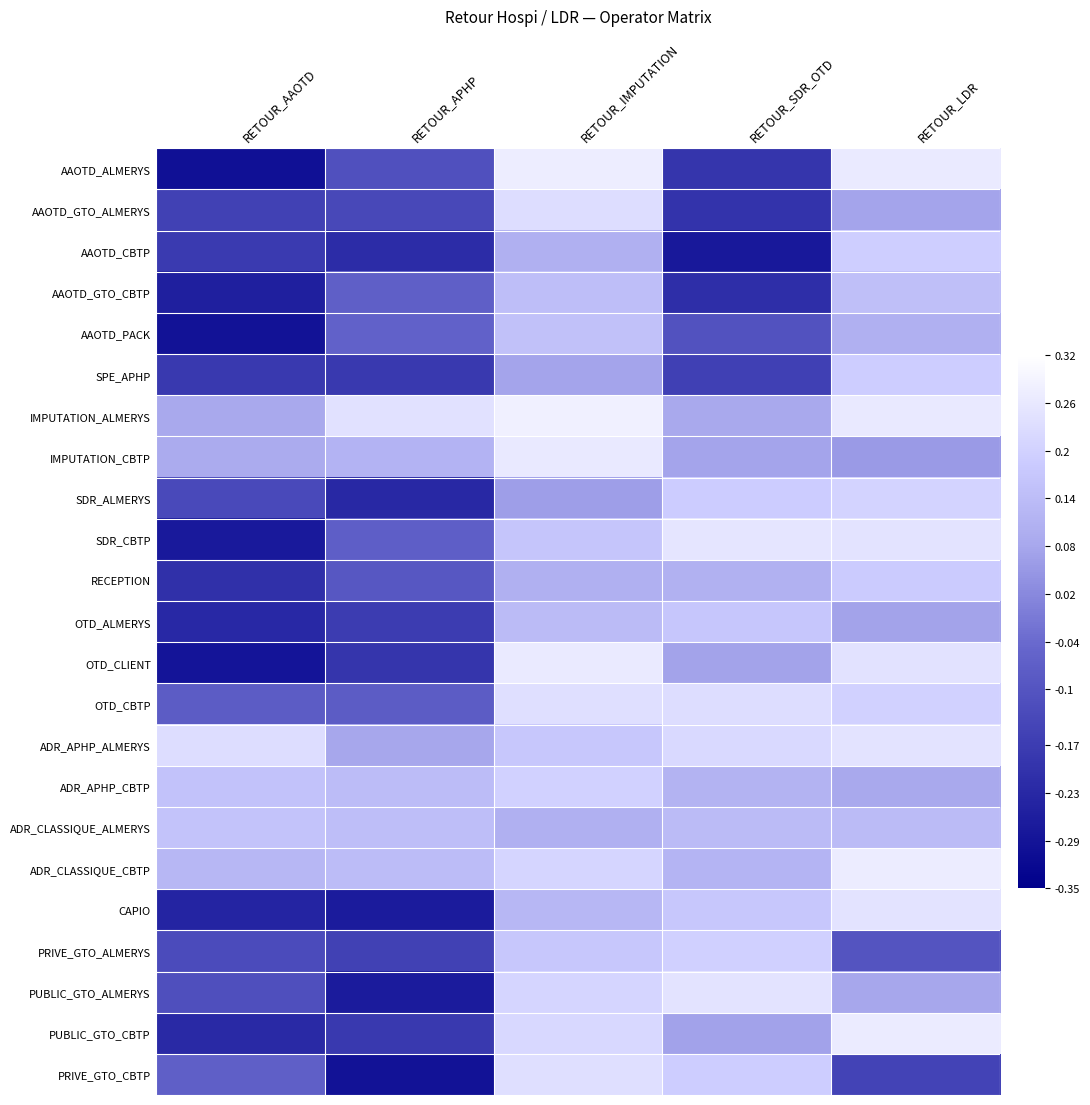

Reading left to right, list all the values displayed in this chart.

AAOTD_ALMERYS: RETOUR_AAOTD=-0.3	RETOUR_APHP=-0.1	RETOUR_IMPUTATION=0.3	RETOUR_SDR_OTD=-0.2	RETOUR_LDR=0.3
AAOTD_GTO_ALMERYS: RETOUR_AAOTD=-0.2	RETOUR_APHP=-0.1	RETOUR_IMPUTATION=0.2	RETOUR_SDR_OTD=-0.2	RETOUR_LDR=0.1
AAOTD_CBTP: RETOUR_AAOTD=-0.2	RETOUR_APHP=-0.2	RETOUR_IMPUTATION=0.1	RETOUR_SDR_OTD=-0.3	RETOUR_LDR=0.2
AAOTD_GTO_CBTP: RETOUR_AAOTD=-0.3	RETOUR_APHP=-0.1	RETOUR_IMPUTATION=0.1	RETOUR_SDR_OTD=-0.2	RETOUR_LDR=0.1
AAOTD_PACK: RETOUR_AAOTD=-0.3	RETOUR_APHP=-0.1	RETOUR_IMPUTATION=0.2	RETOUR_SDR_OTD=-0.1	RETOUR_LDR=0.1
SPE_APHP: RETOUR_AAOTD=-0.2	RETOUR_APHP=-0.2	RETOUR_IMPUTATION=0.1	RETOUR_SDR_OTD=-0.2	RETOUR_LDR=0.2
IMPUTATION_ALMERYS: RETOUR_AAOTD=0.1	RETOUR_APHP=0.2	RETOUR_IMPUTATION=0.3	RETOUR_SDR_OTD=0.1	RETOUR_LDR=0.3
IMPUTATION_CBTP: RETOUR_AAOTD=0.1	RETOUR_APHP=0.1	RETOUR_IMPUTATION=0.3	RETOUR_SDR_OTD=0.1	RETOUR_LDR=0.1
SDR_ALMERYS: RETOUR_AAOTD=-0.1	RETOUR_APHP=-0.2	RETOUR_IMPUTATION=0.1	RETOUR_SDR_OTD=0.2	RETOUR_LDR=0.2
SDR_CBTP: RETOUR_AAOTD=-0.3	RETOUR_APHP=-0.1	RETOUR_IMPUTATION=0.2	RETOUR_SDR_OTD=0.3	RETOUR_LDR=0.2
RECEPTION: RETOUR_AAOTD=-0.2	RETOUR_APHP=-0.1	RETOUR_IMPUTATION=0.1	RETOUR_SDR_OTD=0.1	RETOUR_LDR=0.2
OTD_ALMERYS: RETOUR_AAOTD=-0.2	RETOUR_APHP=-0.2	RETOUR_IMPUTATION=0.1	RETOUR_SDR_OTD=0.2	RETOUR_LDR=0.1
OTD_CLIENT: RETOUR_AAOTD=-0.3	RETOUR_APHP=-0.2	RETOUR_IMPUTATION=0.3	RETOUR_SDR_OTD=0.1	RETOUR_LDR=0.2
OTD_CBTP: RETOUR_AAOTD=-0.1	RETOUR_APHP=-0.1	RETOUR_IMPUTATION=0.2	RETOUR_SDR_OTD=0.2	RETOUR_LDR=0.2
ADR_APHP_ALMERYS: RETOUR_AAOTD=0.2	RETOUR_APHP=0.1	RETOUR_IMPUTATION=0.2	RETOUR_SDR_OTD=0.2	RETOUR_LDR=0.2
ADR_APHP_CBTP: RETOUR_AAOTD=0.2	RETOUR_APHP=0.1	RETOUR_IMPUTATION=0.2	RETOUR_SDR_OTD=0.1	RETOUR_LDR=0.1
ADR_CLASSIQUE_ALMERYS: RETOUR_AAOTD=0.2	RETOUR_APHP=0.1	RETOUR_IMPUTATION=0.1	RETOUR_SDR_OTD=0.1	RETOUR_LDR=0.1
ADR_CLASSIQUE_CBTP: RETOUR_AAOTD=0.1	RETOUR_APHP=0.1	RETOUR_IMPUTATION=0.2	RETOUR_SDR_OTD=0.1	RETOUR_LDR=0.3
CAPIO: RETOUR_AAOTD=-0.2	RETOUR_APHP=-0.3	RETOUR_IMPUTATION=0.1	RETOUR_SDR_OTD=0.2	RETOUR_LDR=0.2
PRIVE_GTO_ALMERYS: RETOUR_AAOTD=-0.1	RETOUR_APHP=-0.2	RETOUR_IMPUTATION=0.2	RETOUR_SDR_OTD=0.2	RETOUR_LDR=-0.1
PUBLIC_GTO_ALMERYS: RETOUR_AAOTD=-0.1	RETOUR_APHP=-0.3	RETOUR_IMPUTATION=0.2	RETOUR_SDR_OTD=0.2	RETOUR_LDR=0.1
PUBLIC_GTO_CBTP: RETOUR_AAOTD=-0.2	RETOUR_APHP=-0.2	RETOUR_IMPUTATION=0.2	RETOUR_SDR_OTD=0.1	RETOUR_LDR=0.3
PRIVE_GTO_CBTP: RETOUR_AAOTD=-0.1	RETOUR_APHP=-0.3	RETOUR_IMPUTATION=0.2	RETOUR_SDR_OTD=0.2	RETOUR_LDR=-0.1